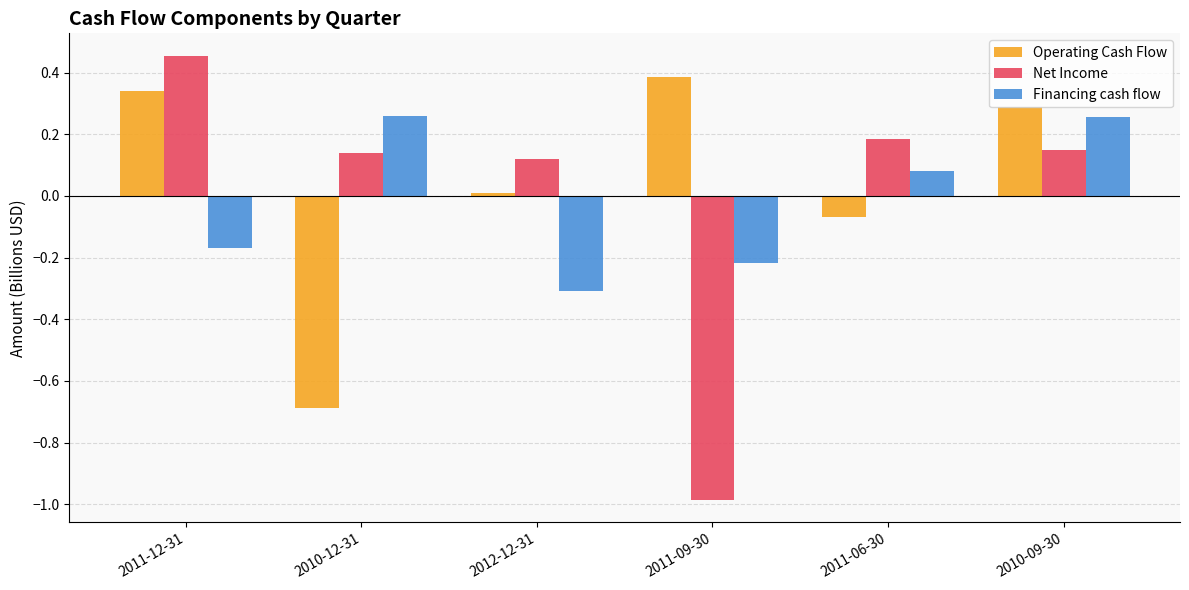

Which label corresponds to the largest value in the chart?

2011-12-31